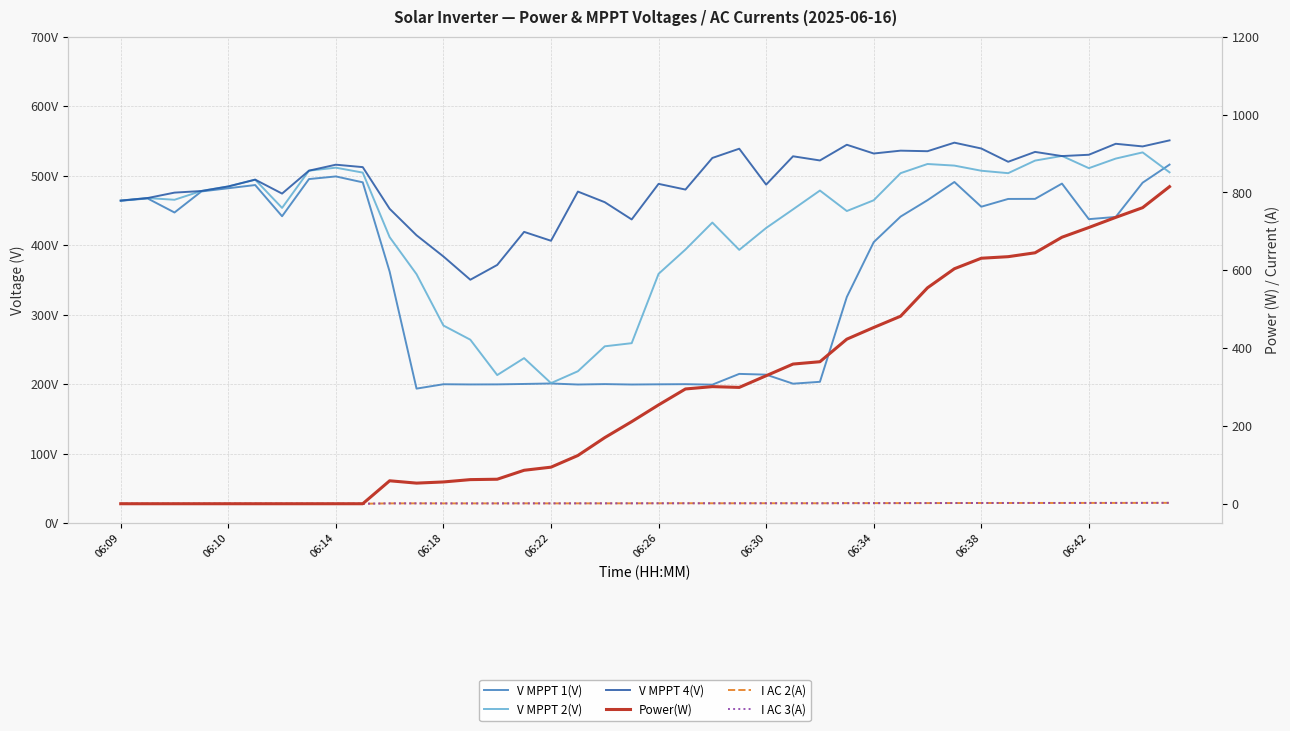

Which series has the widest spread of values?

Power(W)